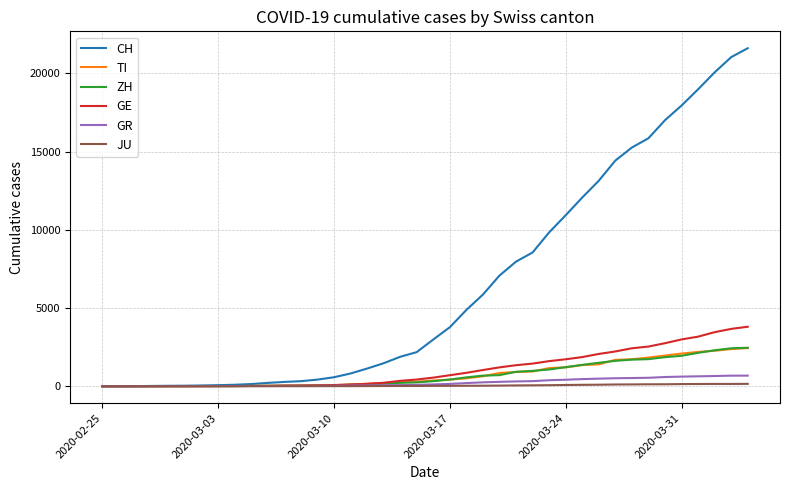

What are all the series names shown in the legend?

CH, TI, ZH, GE, GR, JU